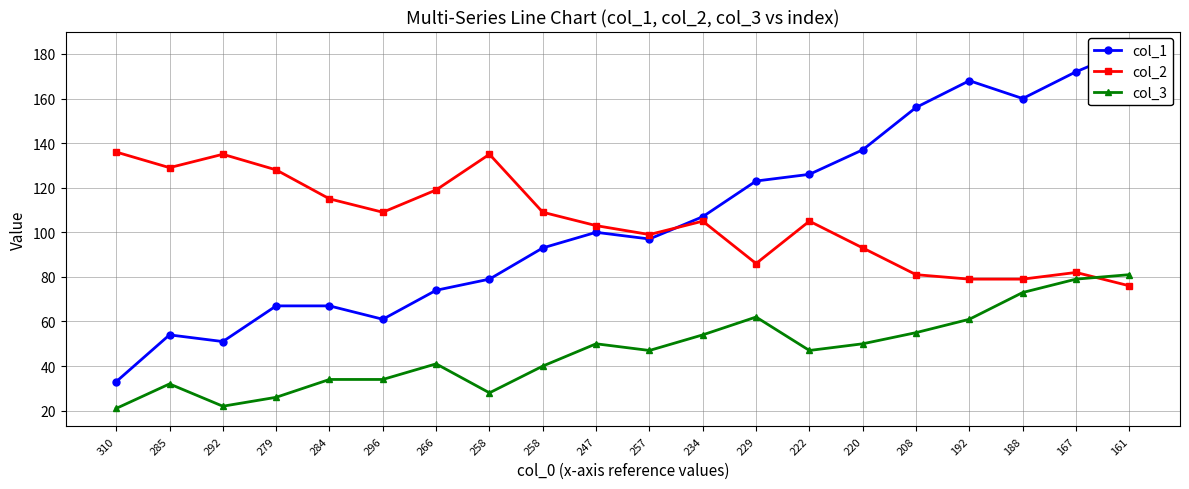

Does the chart have visible grid lines?

Yes